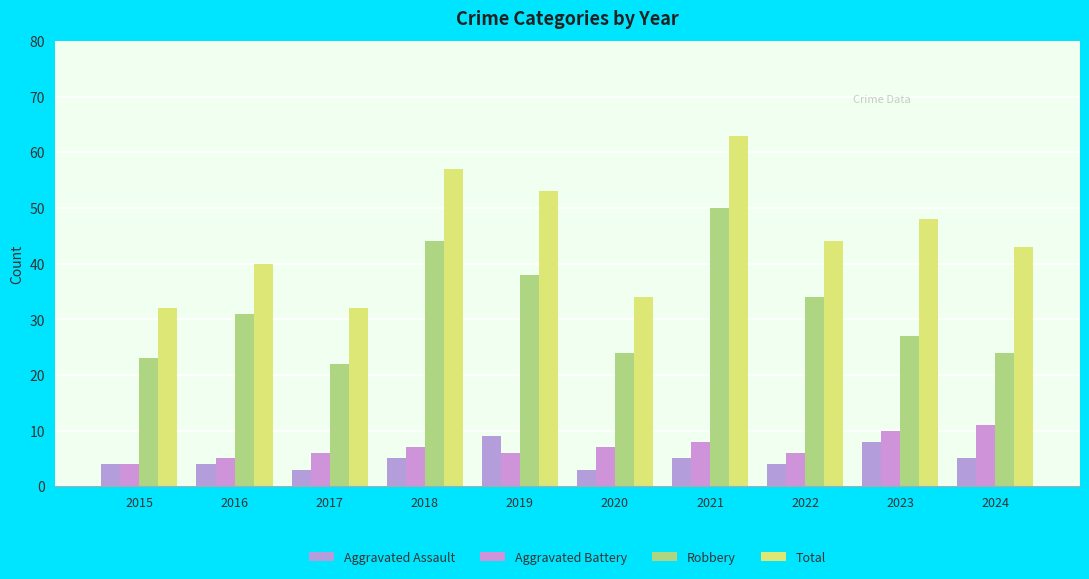

Is the value of Robbery at 2024 greater than the value of Total at 2023?

No